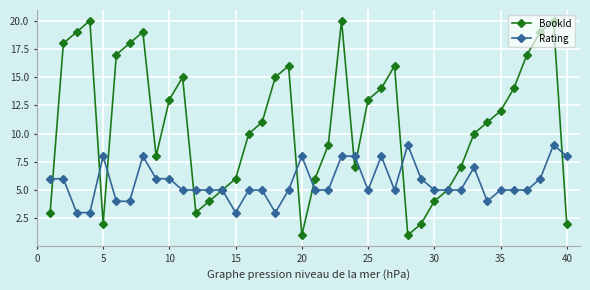

What is the maximum value shown in the chart?

20